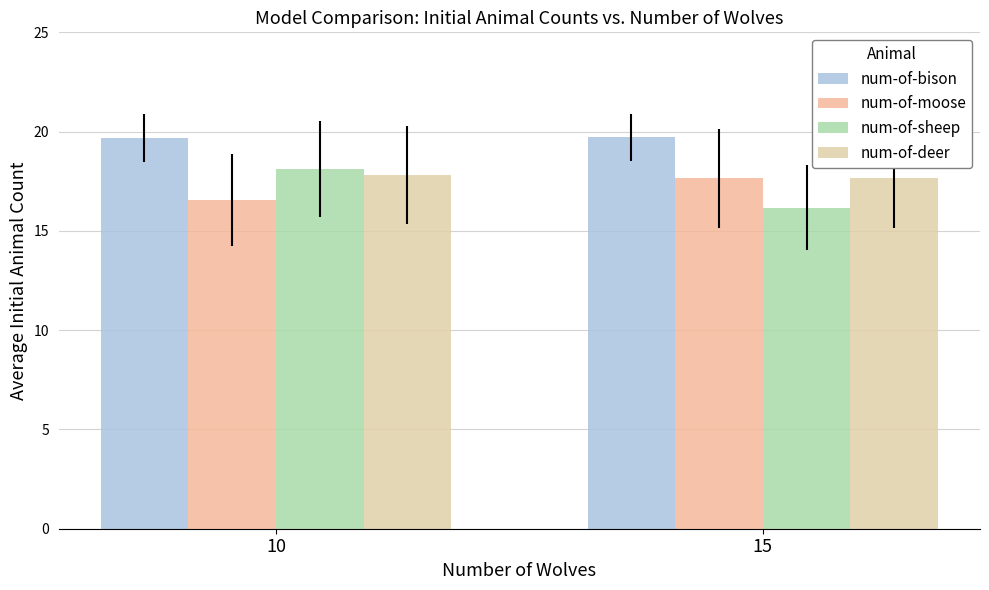

Where is num-of-moose nearest to the value 17?

10